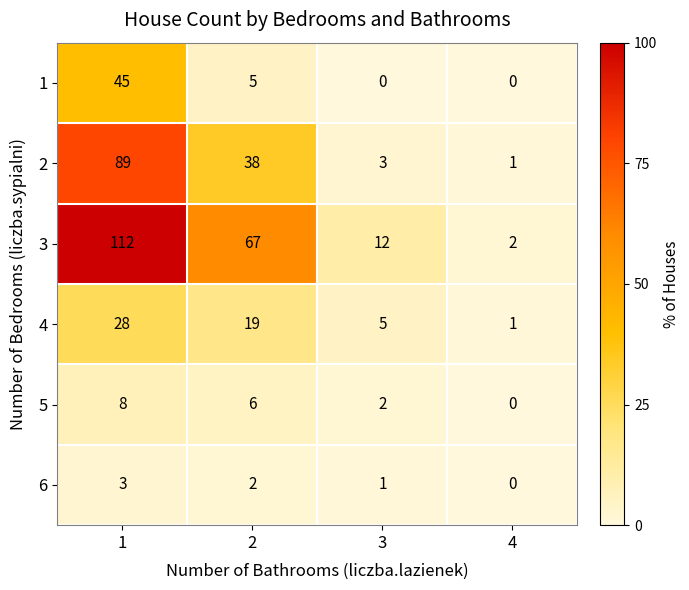

What is the average value of the 2 series?

33